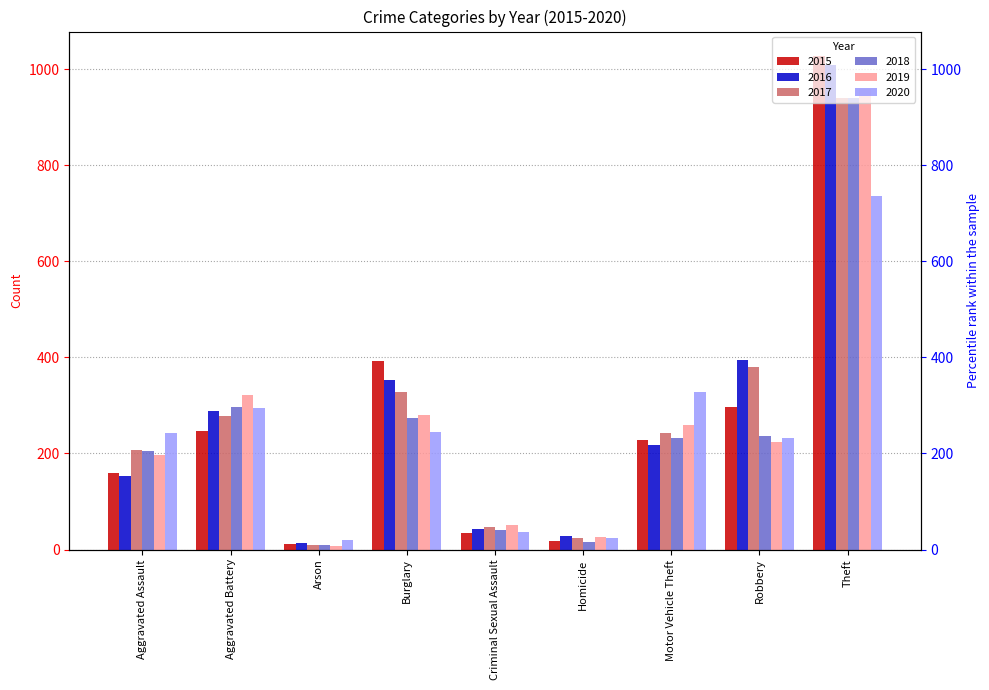

Count the number of categories in the chart.

9